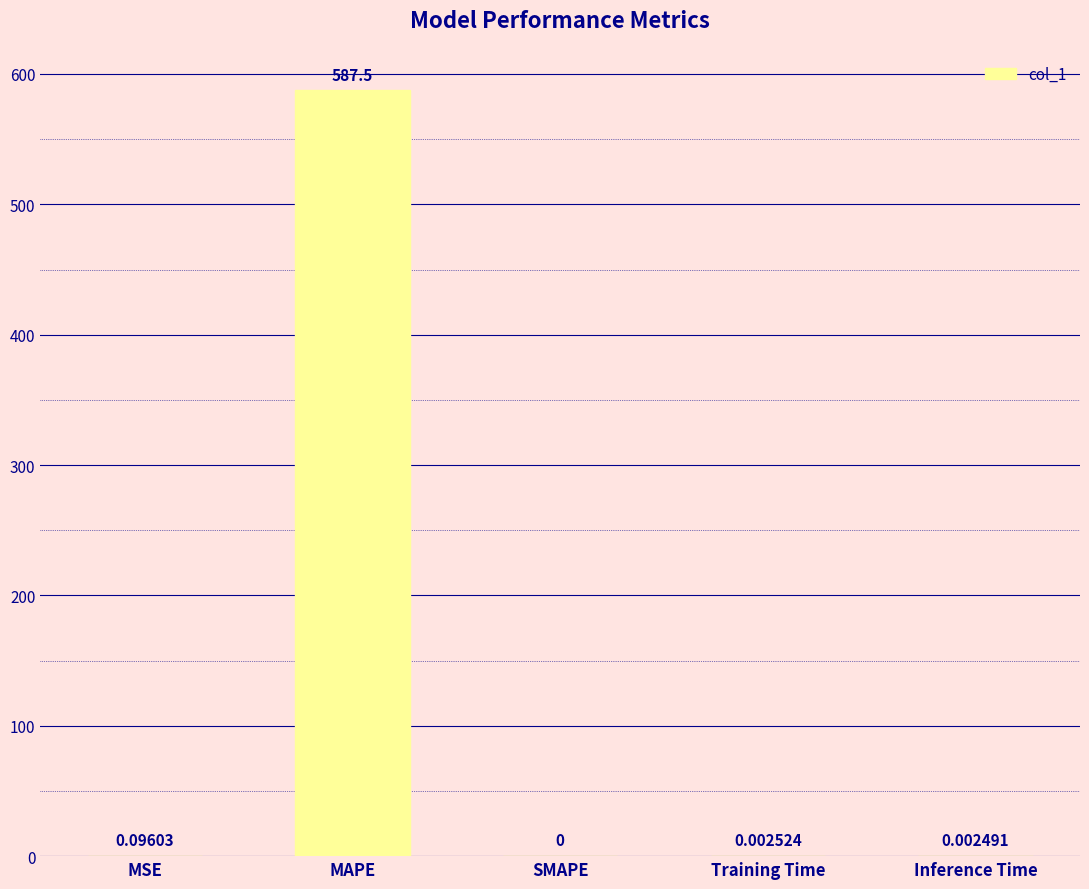

Is it true that the value at MAPE is 587.5?

True